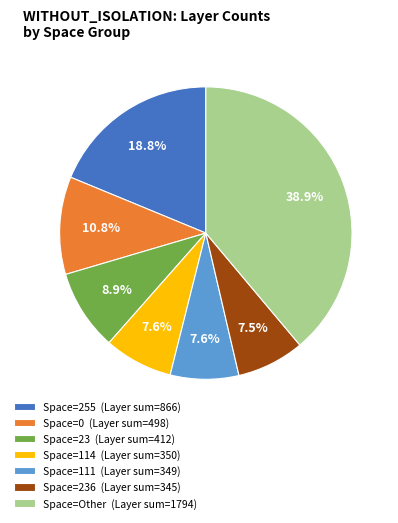

Combined, what portion of the pie is Space=23 (Layer sum=412) and Space=114 (Layer sum=350)?

16.5%